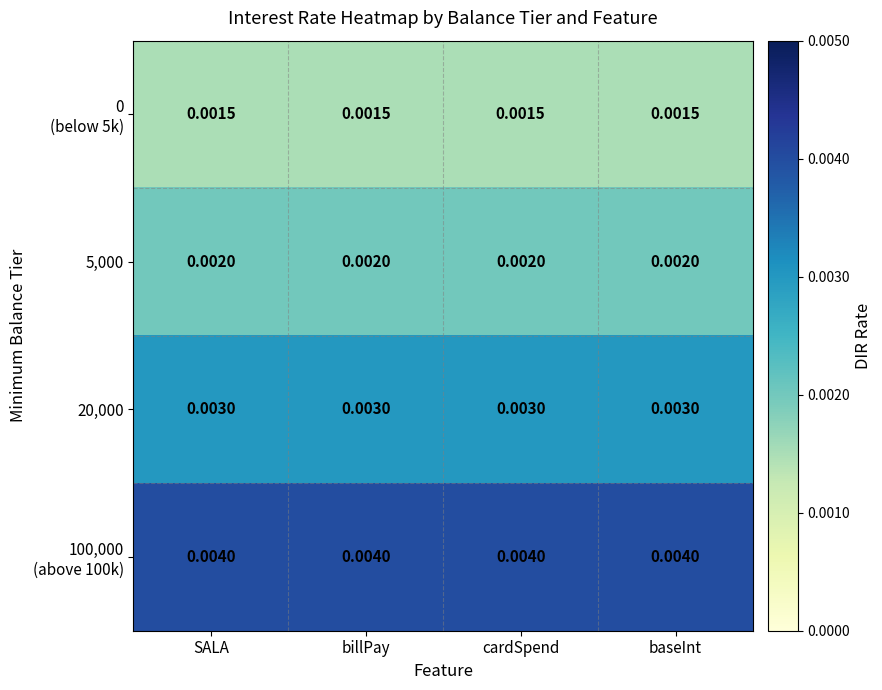

Which series has the widest spread of values?

0 (below 5k)